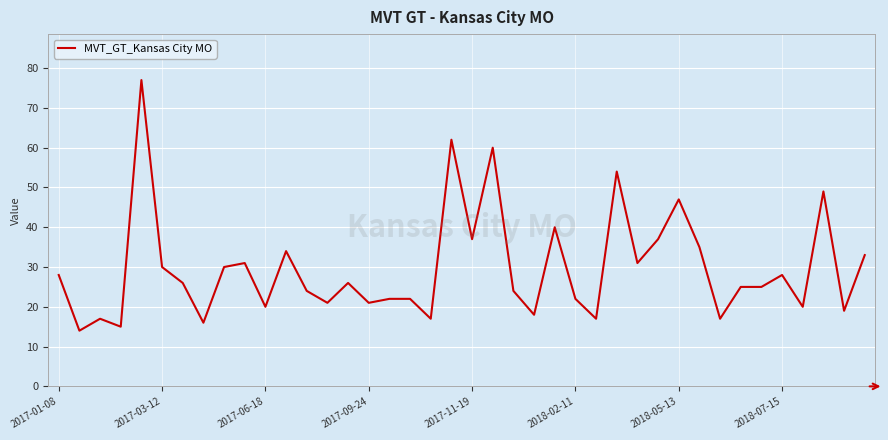

What is the difference between the maximum and minimum values?

63